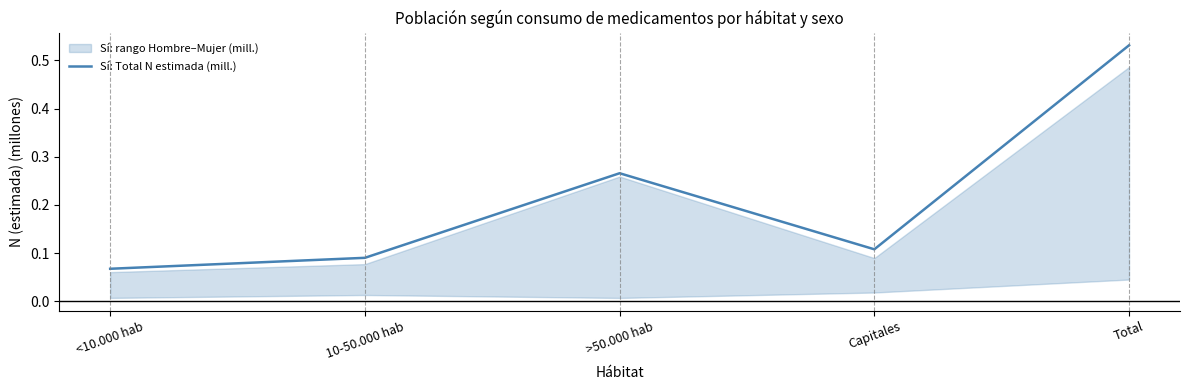

Reading left to right, transcribe all the data shown in this chart.

<10.000 hab=0.1	10-50.000 hab=0.1	>50.000 hab=0.3	Capitales=0.1	Total=0.5